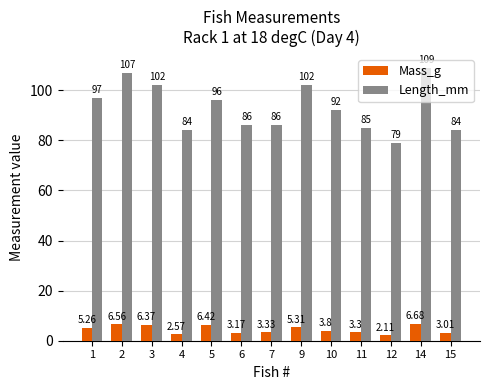

Which category has the highest value in the Mass_g series?

14